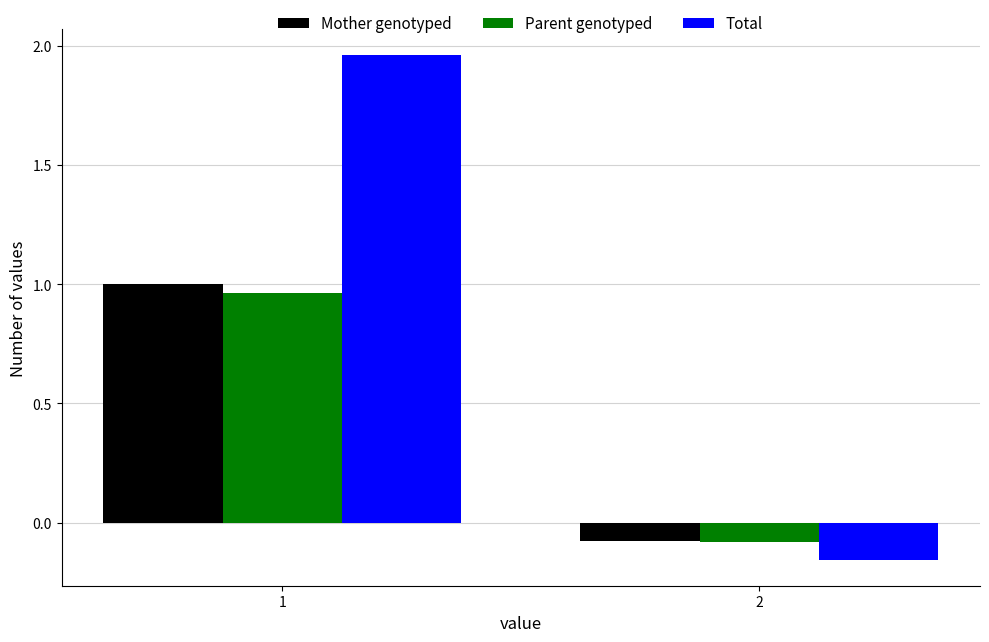

What is the total value across all series at 1?

3.9